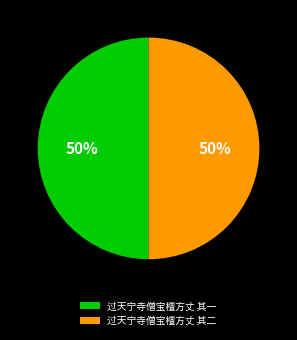

Is the sum of 过天宁寺僧宝檀方丈 其一 and 过天宁寺僧宝檀方丈 其二 greater than half?

Yes